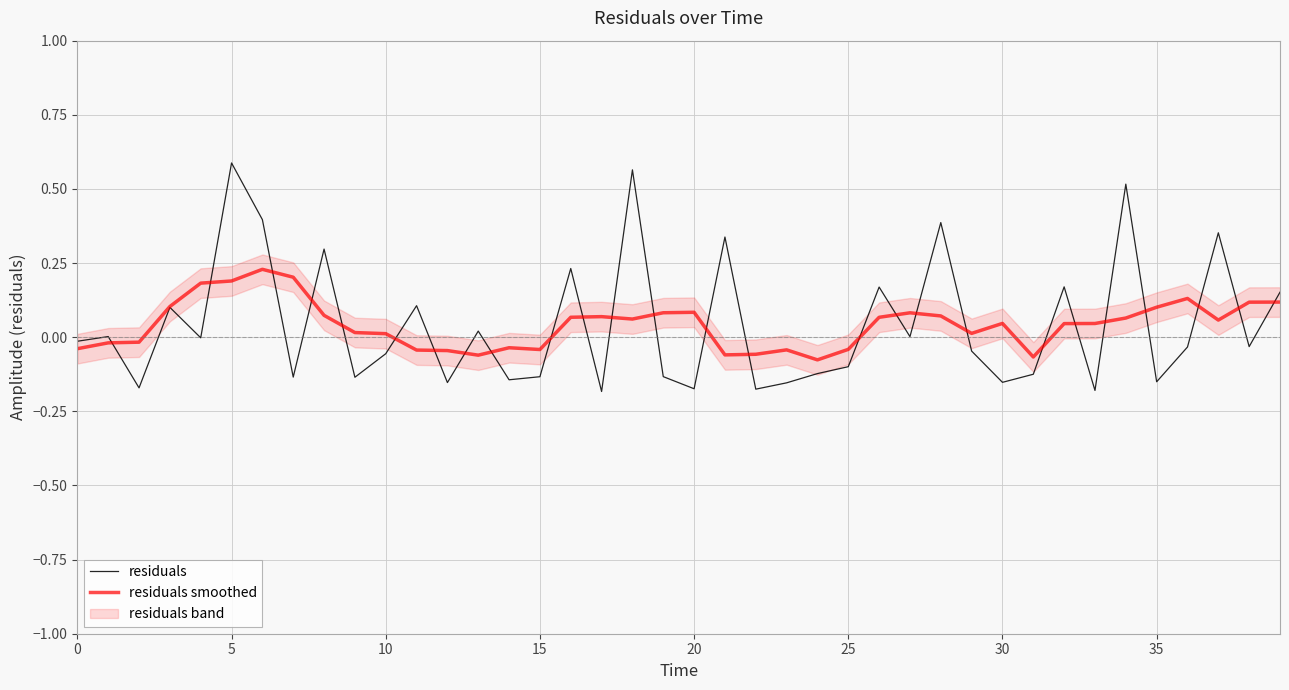

What is the label of the 14th point from the left?

13